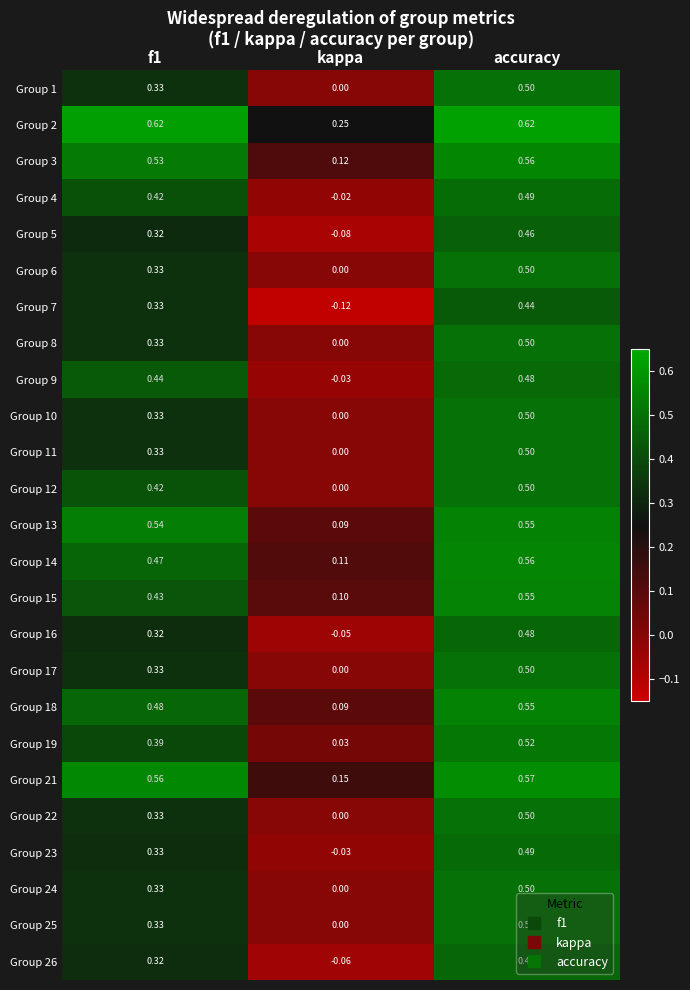

Between kappa and accuracy, which series saw the biggest shift?

Group 7